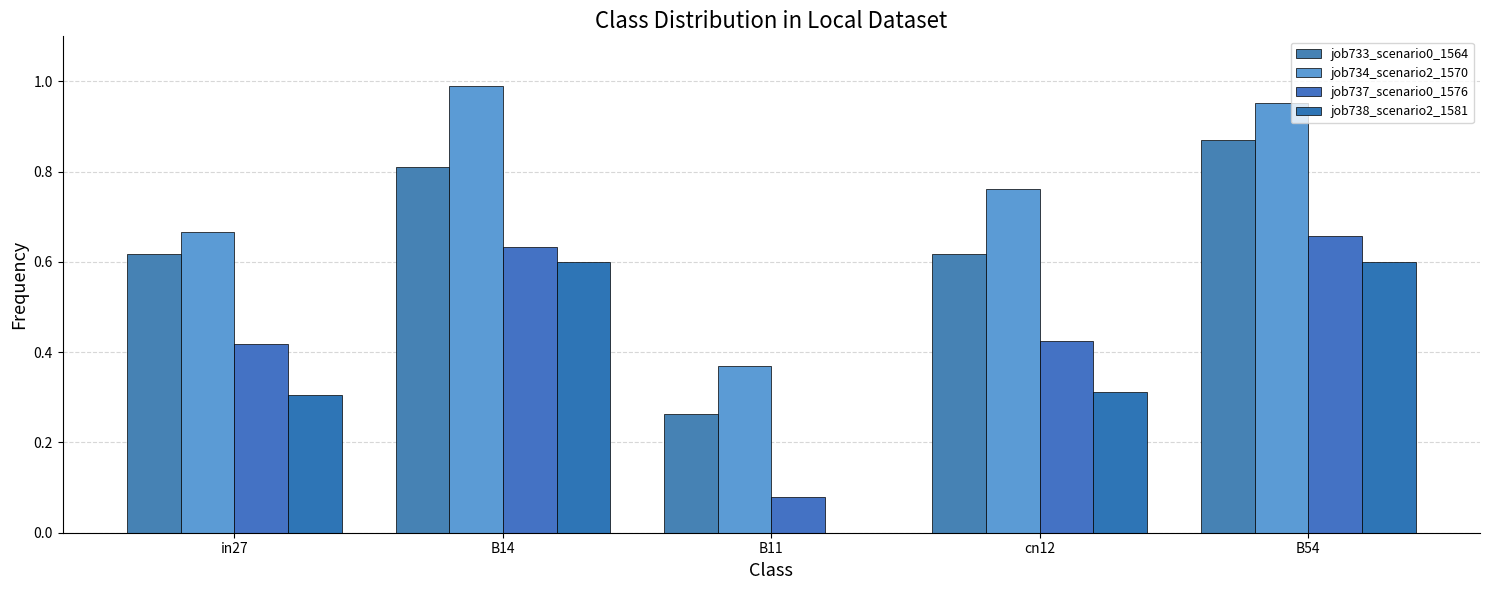

List the labels in order of job733_scenario0_1564 value, smallest first.

B11, in27, cn12, B14, B54